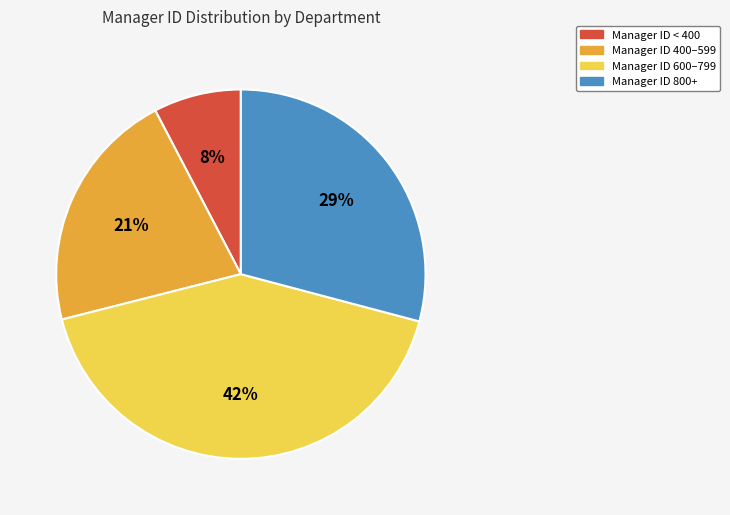

Rank the categories by value from lowest to highest.

Manager ID < 400, Manager ID 400–599, Manager ID 800+, Manager ID 600–799